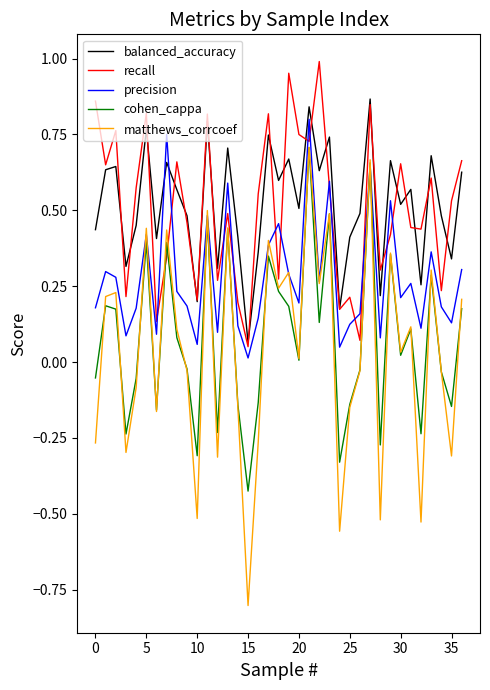

What is the minimum value shown in the chart?

-0.8